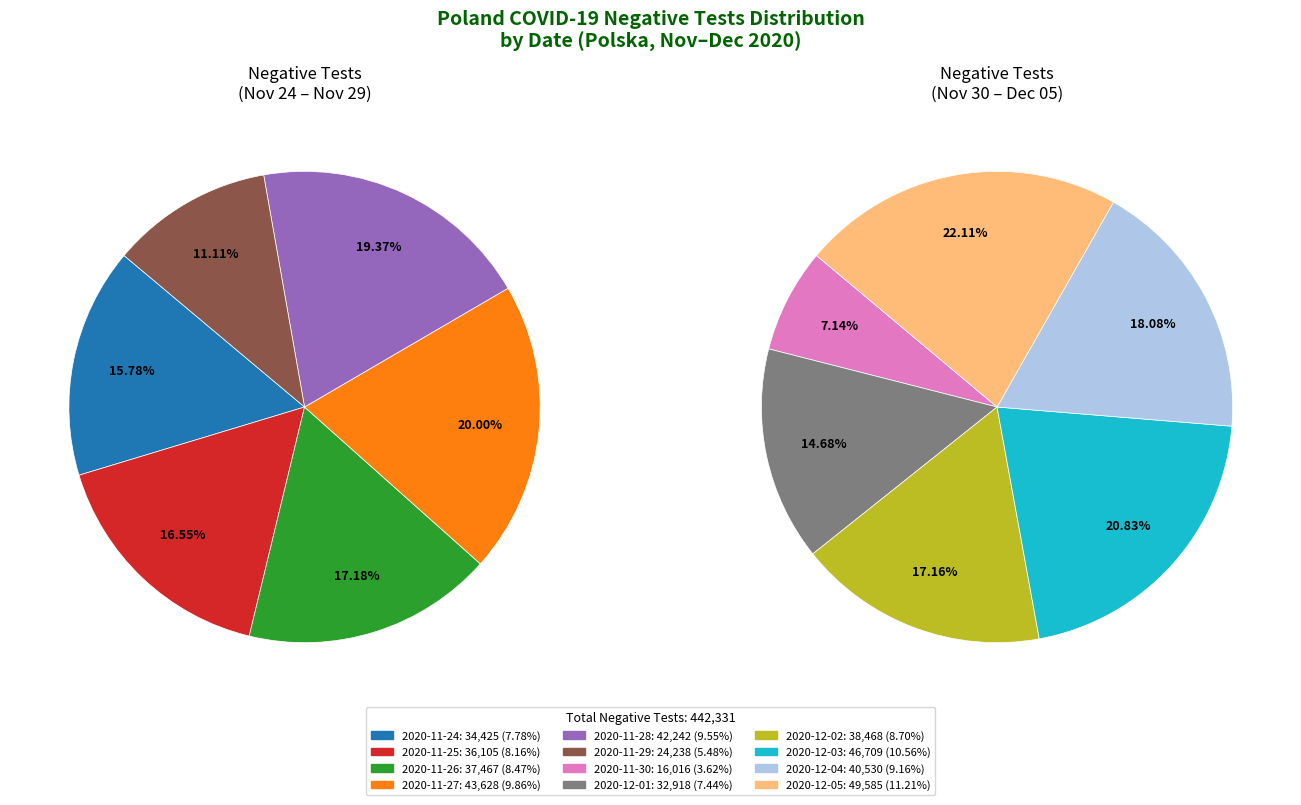

How many slices are in this pie chart?

12